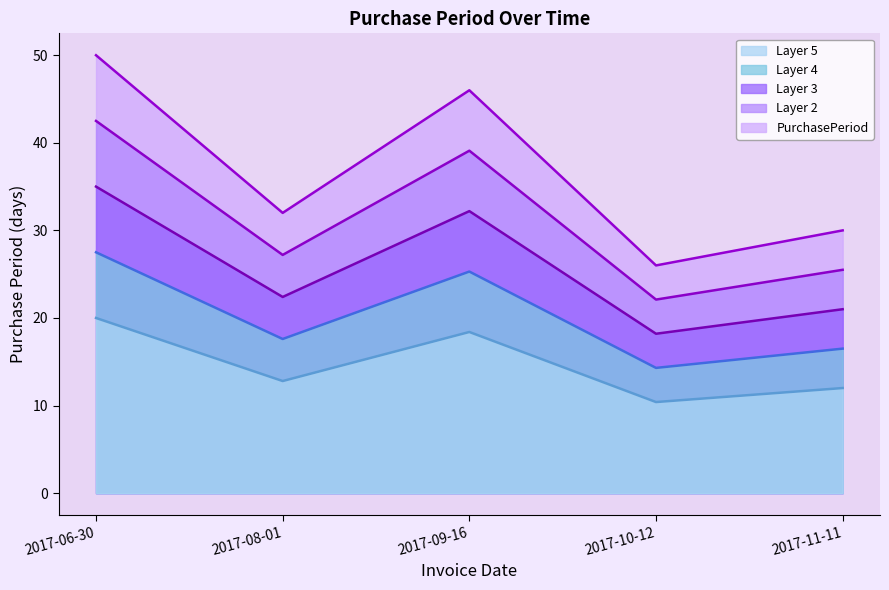

Rank the categories by value from lowest to highest.

2017-10-12, 2017-11-11, 2017-08-01, 2017-09-16, 2017-06-30